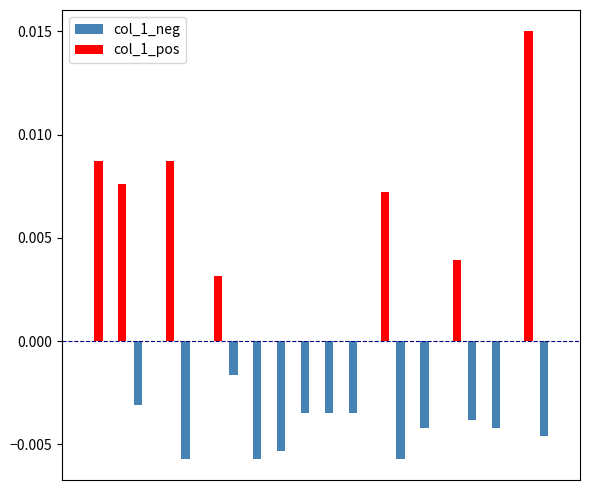

How many col_1_pos values are between 0 and 1?

20